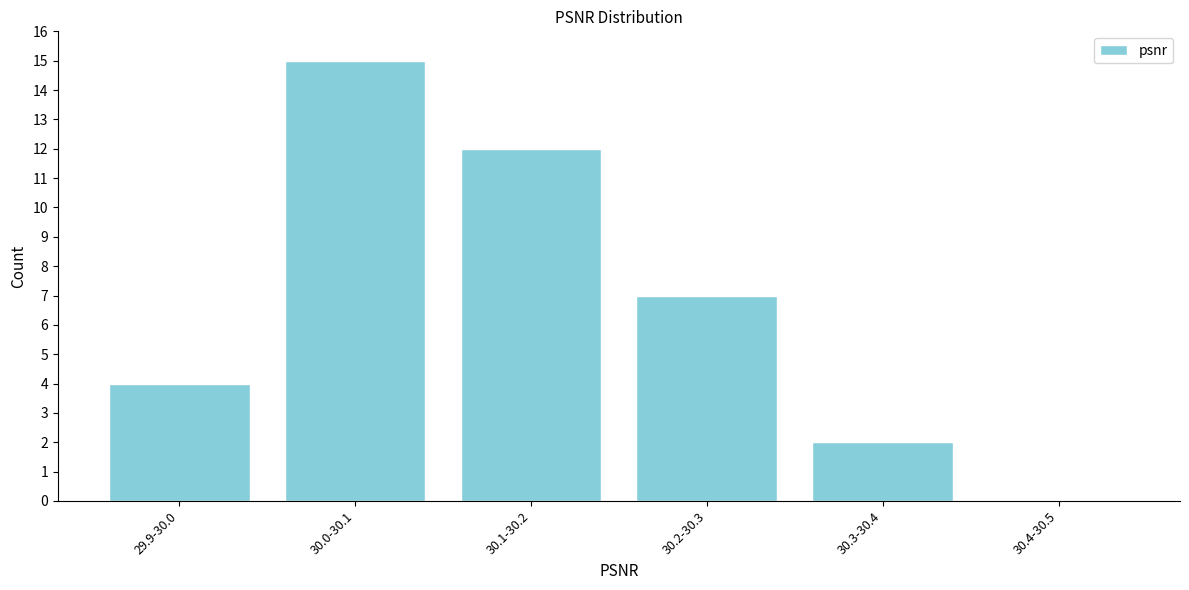

Reading right to left, list all the values displayed in this chart.

30.4-30.5=0	30.3-30.4=2	30.2-30.3=7	30.1-30.2=12	30.0-30.1=15	29.9-30.0=4